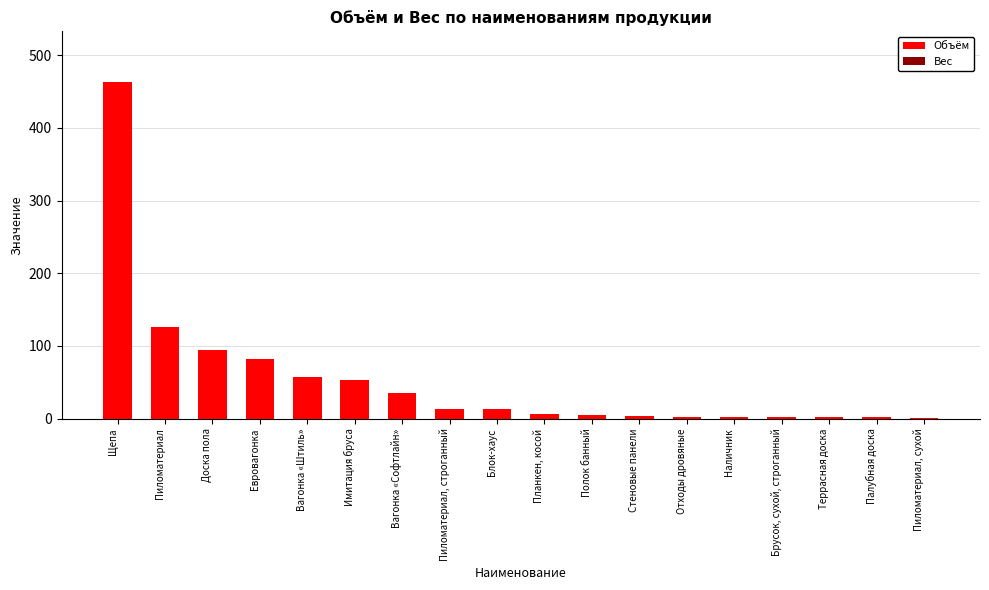

The value at Вагонка «Штиль» is 57.3. True or false?

True